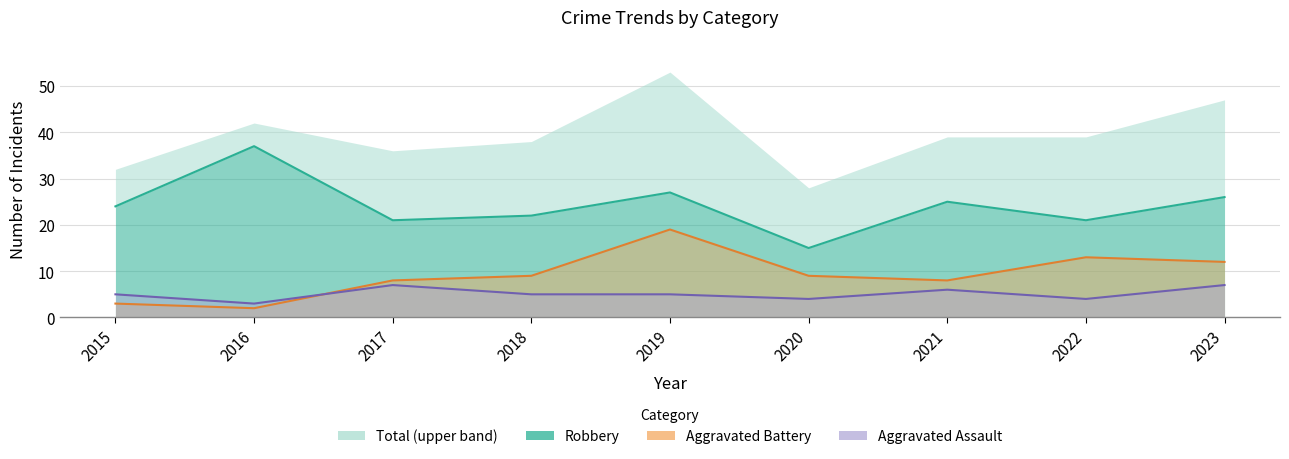

Rank the series by their average value, from lowest to highest.

Aggravated Assault, Aggravated Battery, Robbery